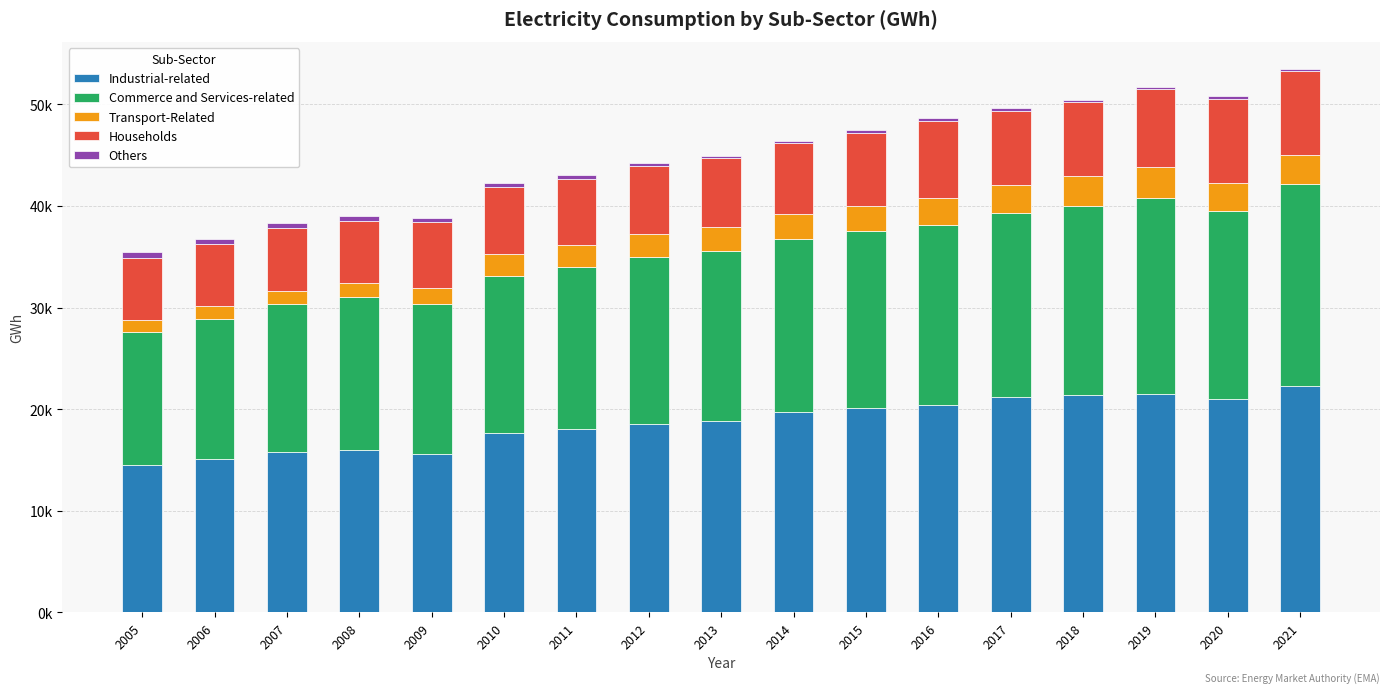

Does the chart contain any negative values?

No